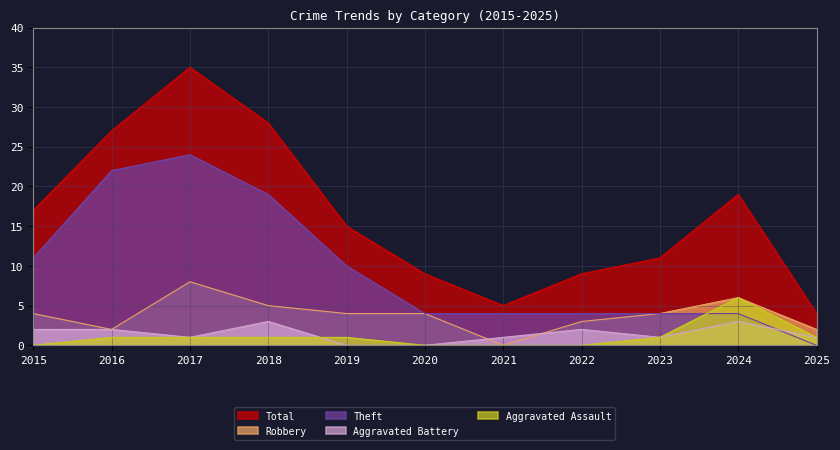

True or false: Theft and Total cross at least once.

False